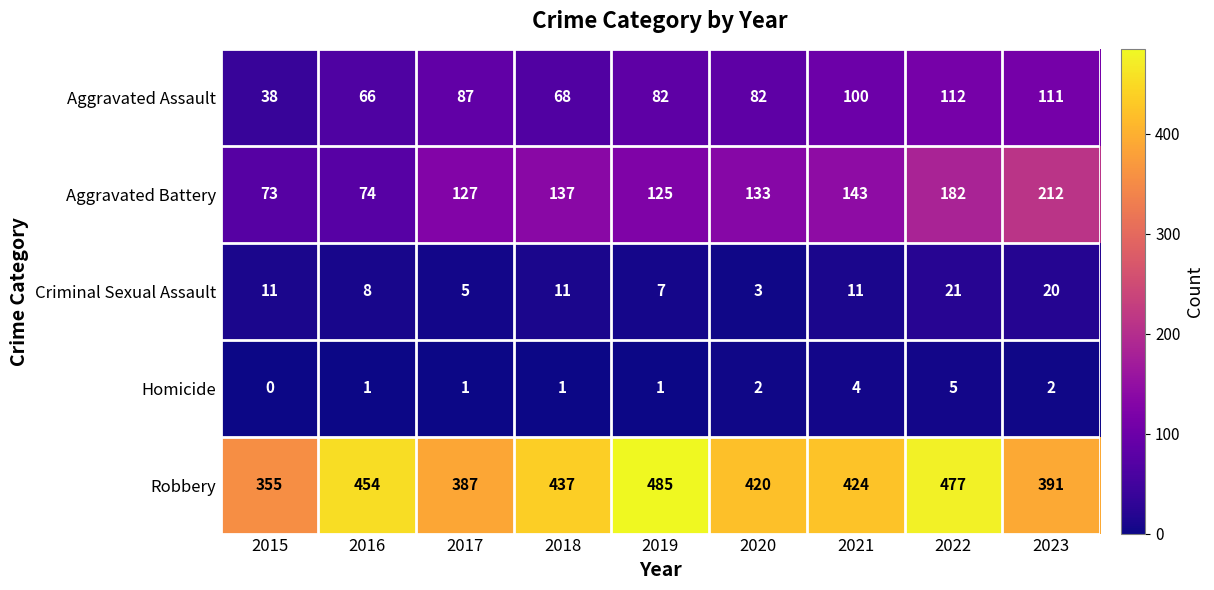

At 2017, list the series in order from largest to smallest.

Robbery, Aggravated Battery, Aggravated Assault, Criminal Sexual Assault, Homicide